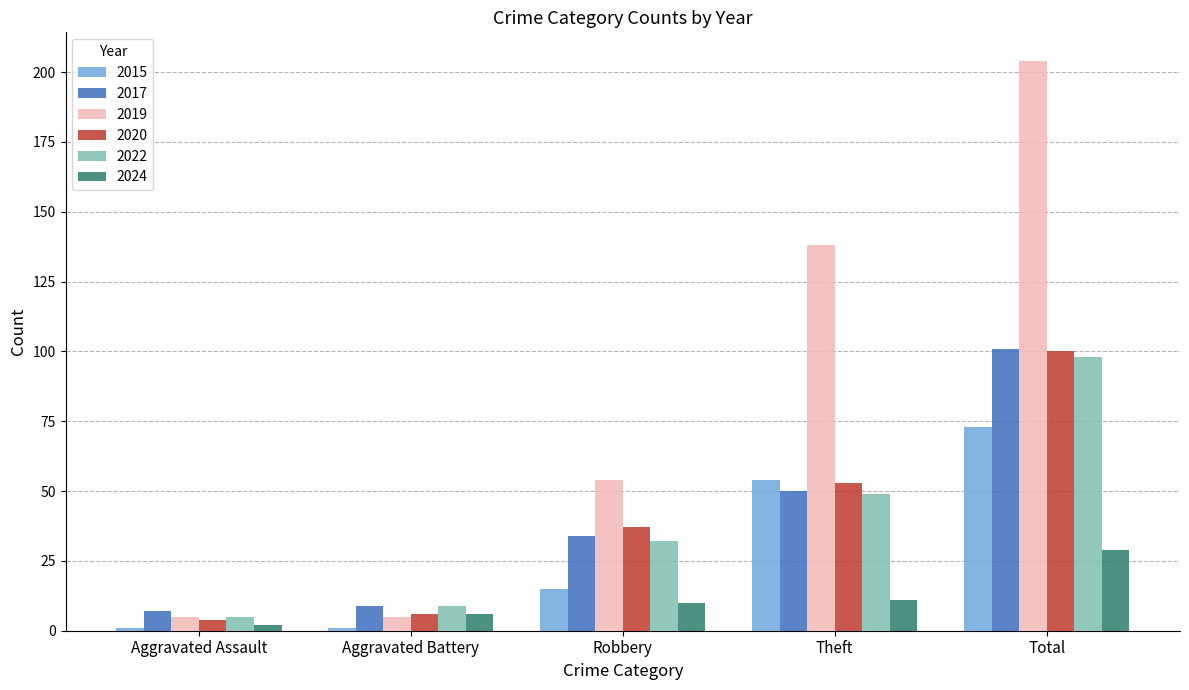

Count the 2019 values in the range 5 to 138.

4